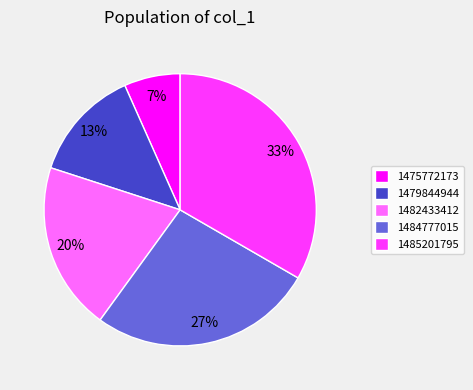

What percentage is the 1482433412 slice, to the nearest percent?

20%